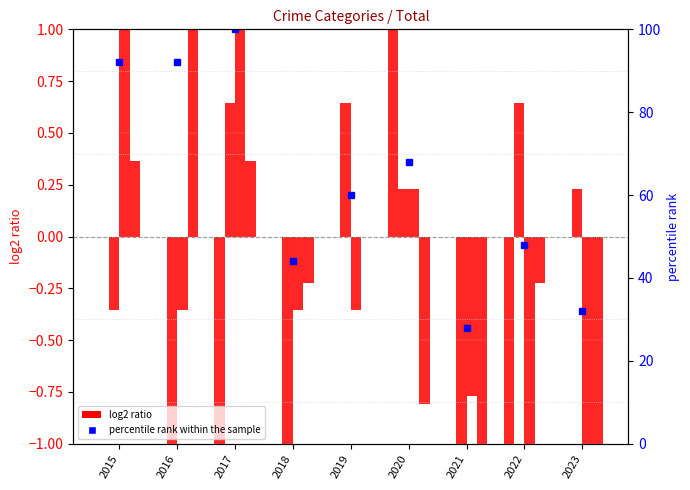

Reading right to left, what are all the values shown in this chart?

Aggravated Assault: 2023=0.0	2022=-1.0	2021=0.0	2020=1.0	2019=0.0	2018=0.0	2017=-1.0	2016=0.0	2015=0.0
Aggravated Battery: 2023=0.2	2022=0.6	2021=-1.4	2020=0.2	2019=0.6	2018=-1.4	2017=0.6	2016=-1.4	2015=-0.4
Robbery: 2023=-1.4	2022=-2.4	2021=-0.8	2020=0.2	2019=-0.4	2018=-0.4	2017=1.1	2016=-0.4	2015=1.1
Theft: 2023=-1.2	2022=-0.2	2021=-2.8	2020=-0.8	2019=0.0	2018=-0.2	2017=0.4	2016=1.4	2015=0.4
percentile rank within the sample: 2023=32.0	2022=48.0	2021=28.0	2020=68.0	2019=60.0	2018=44.0	2017=100.0	2016=92.0	2015=92.0